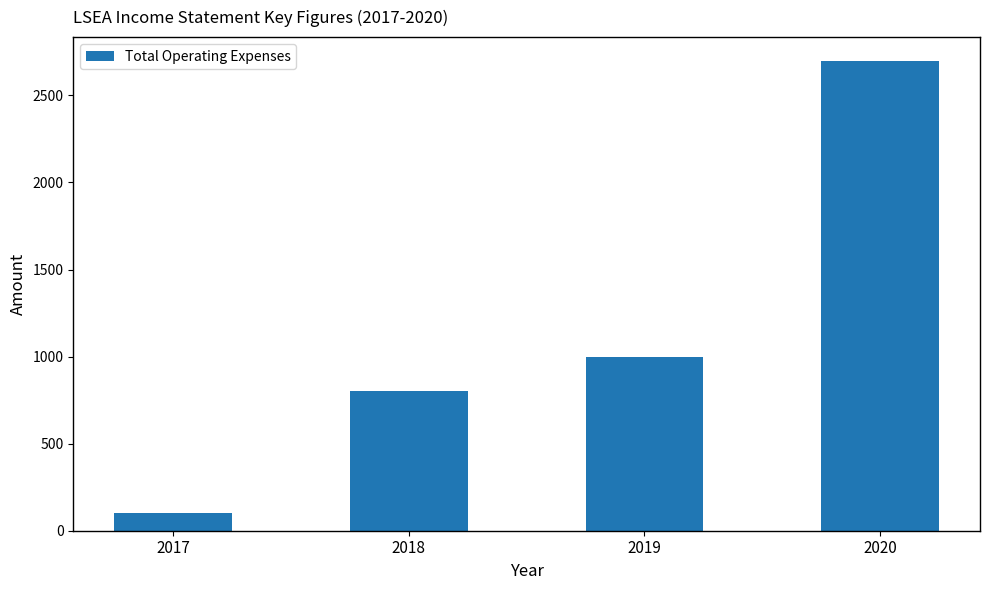

Is it true that the value at 2019 is 1000?

True